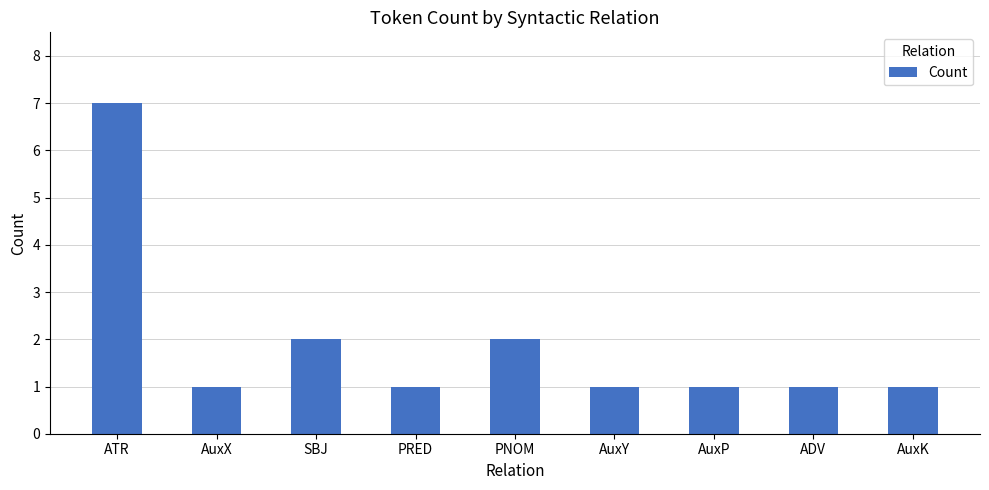

What is the maximum value shown in the chart?

7